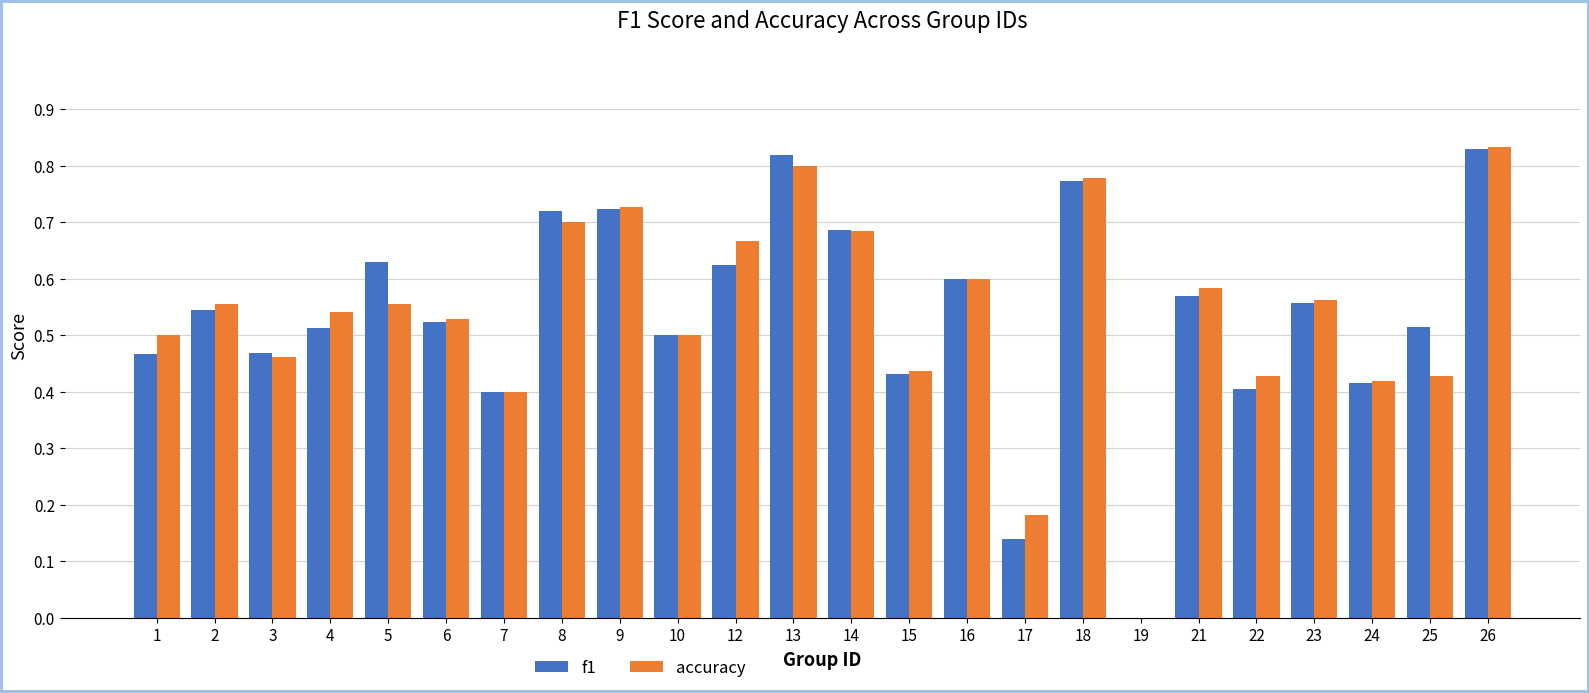

Which category has the highest value in the accuracy series?

26